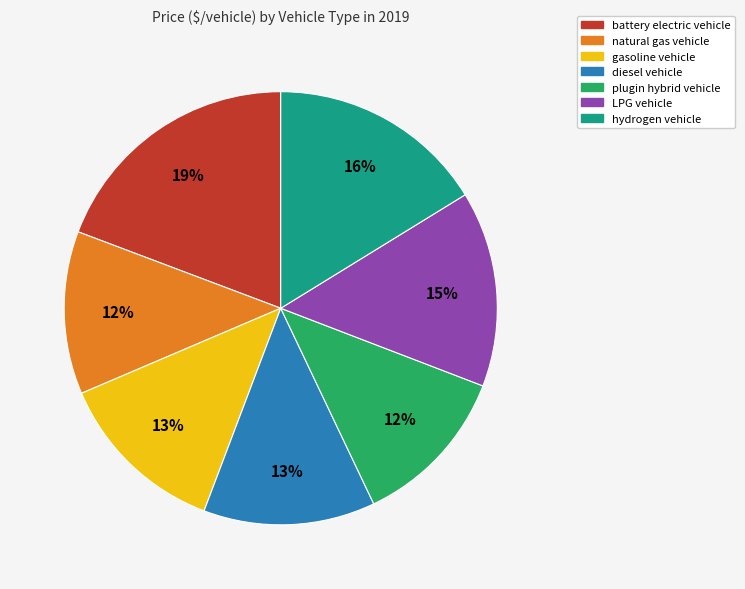

To the nearest percent, what is the average slice percentage?

14%